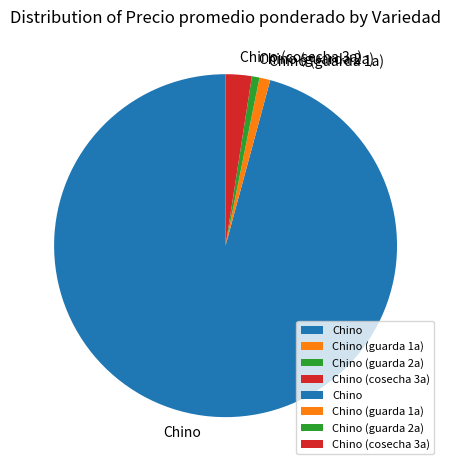

Is the sum of Chino (guarda 1a) and Chino (guarda 2a) greater than half?

No